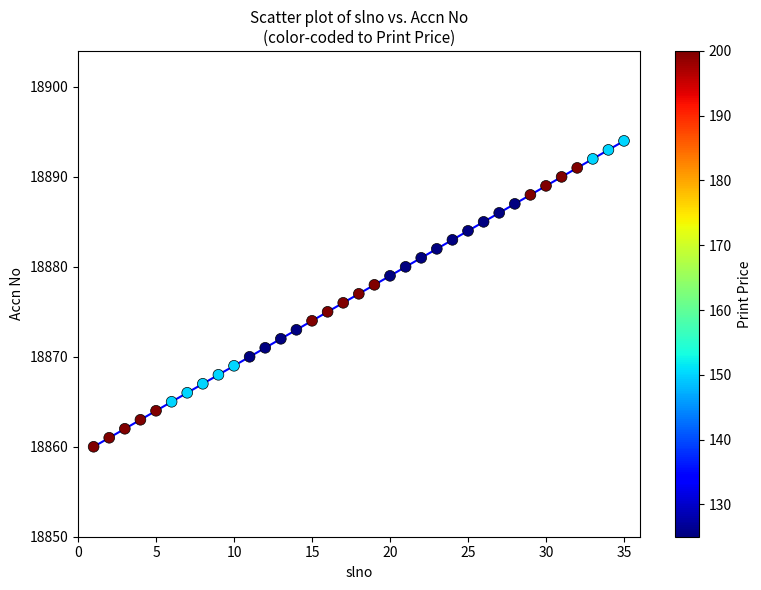

What is the range of X values (max minus min)?

34